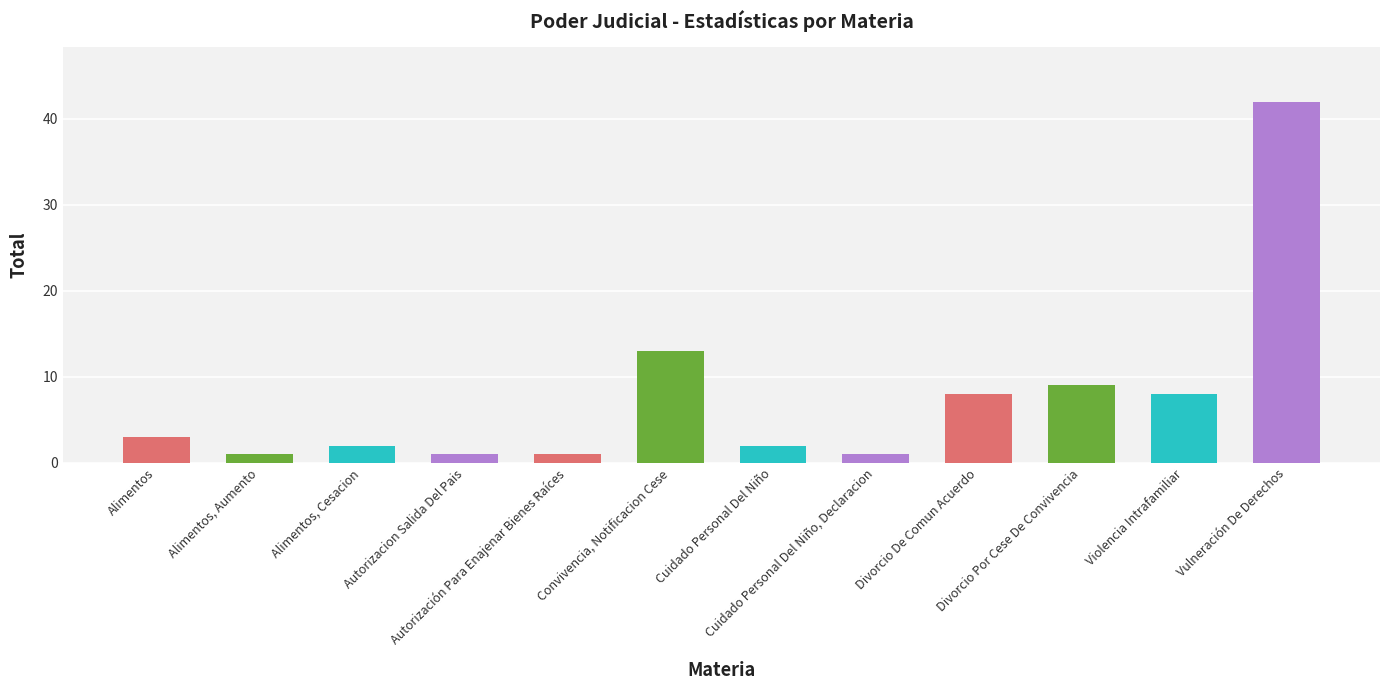

What is the difference between the maximum and minimum values?

41